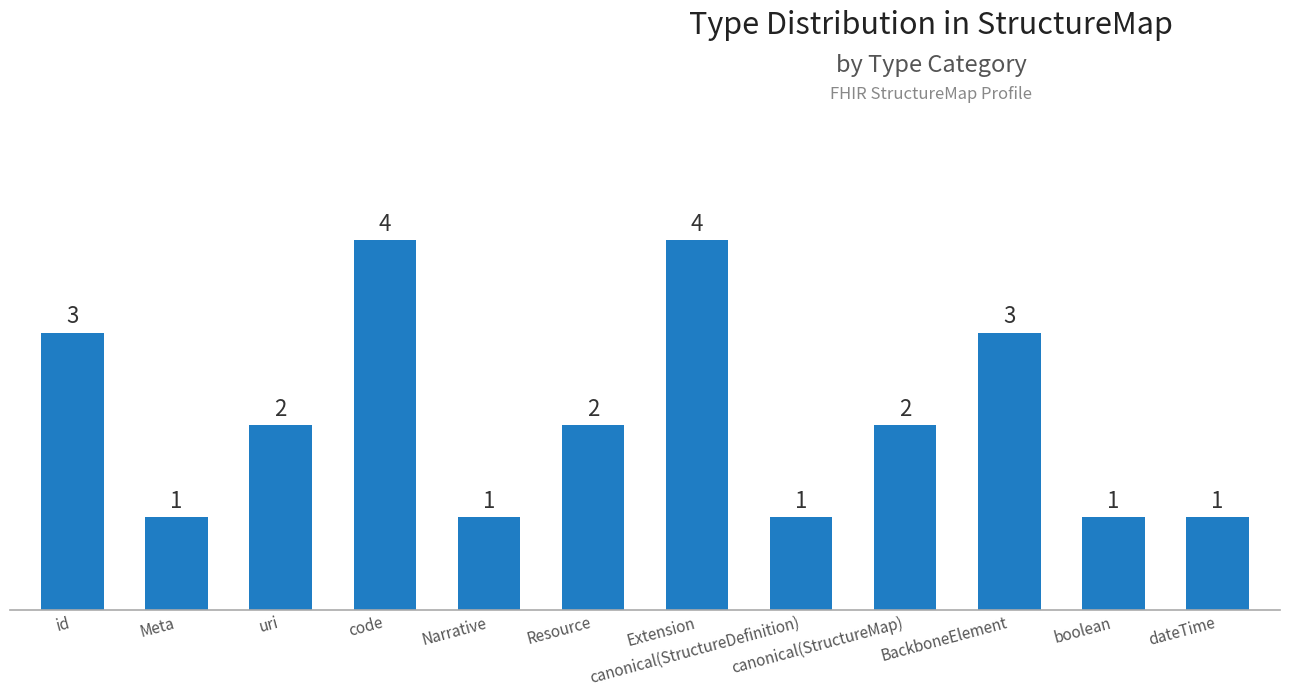

Reading right to left, extract all data points from this chart.

dateTime=1	boolean=1	BackboneElement=3	canonical(StructureMap)=2	canonical(StructureDefinition)=1	Extension=4	Resource=2	Narrative=1	code=4	uri=2	Meta=1	id=3